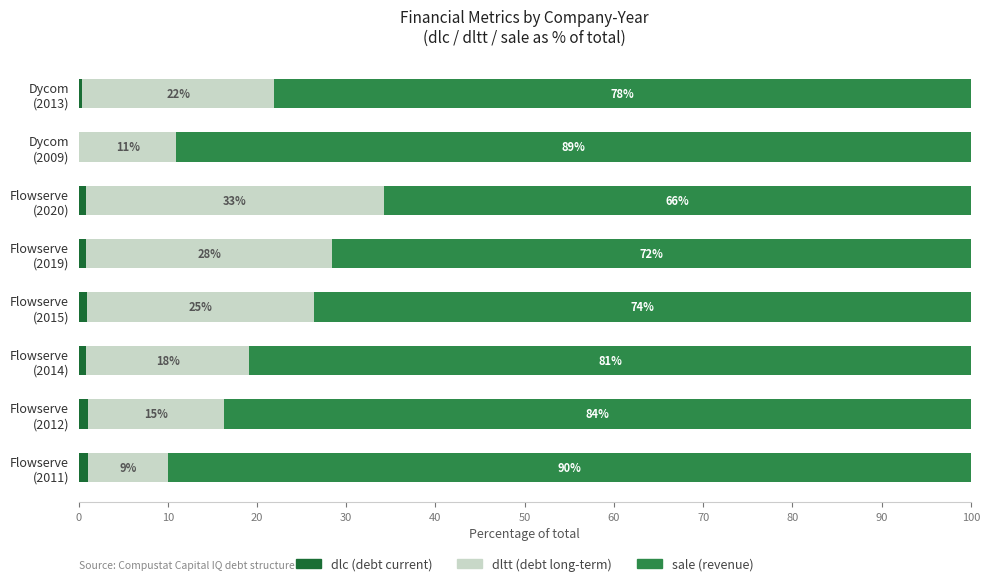

How many categories are shown in the chart?

8